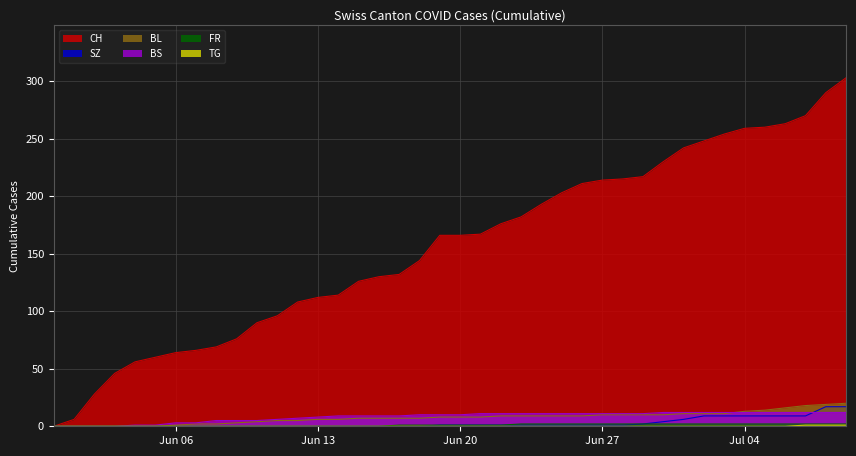

True or false: BS has more than 0 points higher than both neighbors.

False